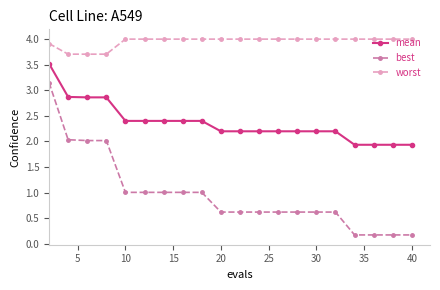

Which series has the largest range (max minus min)?

best